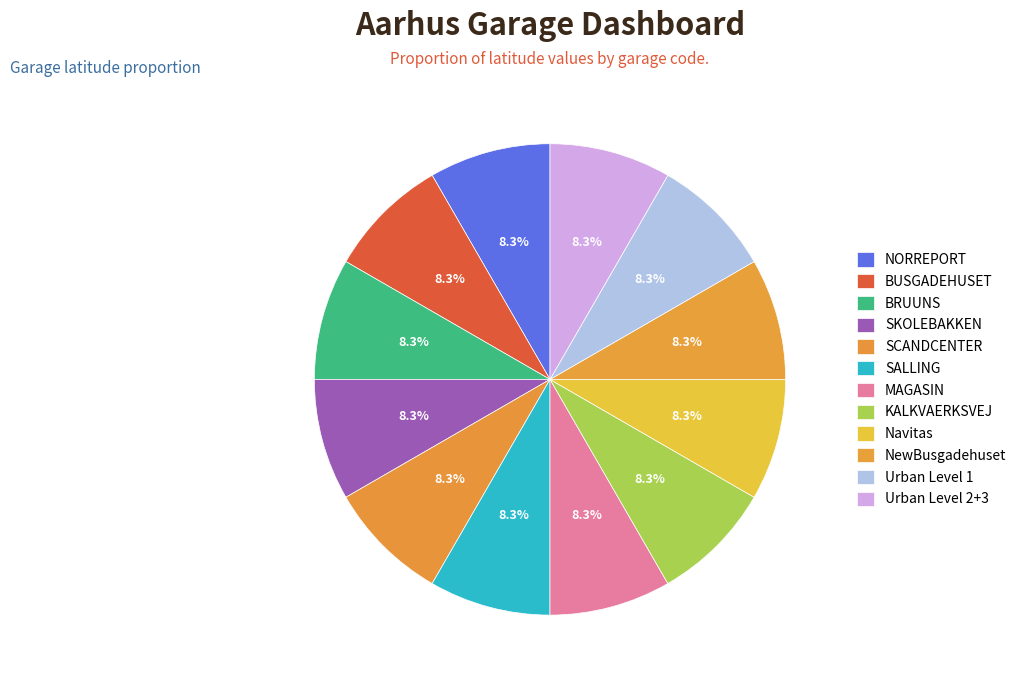

Rank the categories by value from highest to lowest.

NORREPORT, Navitas, MAGASIN, SKOLEBAKKEN, BUSGADEHUSET, NewBusgadehuset, SALLING, Urban Level 2+3, Urban Level 1, SCANDCENTER, KALKVAERKSVEJ, BRUUNS